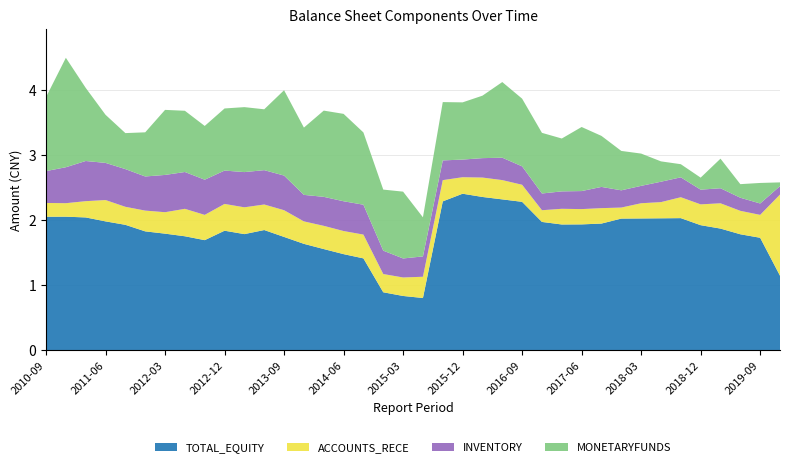

Reading right to left, list all the values displayed in this chart.

TOTAL_EQUITY: 1141738230.6	1724531149.8	1778415294.1	1865689119.9	1918029933.2	2026221316.7	2023627782.9	2021319698.9	2019217270.7	1942747620.8	1930144718.1	1928686322.8	1967870510.0	2276633839.9	2314233743.1	2351422939.3	2401314166.5	2283897866.0	799508243.0	830619049.8	887325354.8	1408030277.5	1473316009.0	1551208367.5	1631288202.7	1737429563.7	1843387661.3	1780822526.8	1833062700.3	1688019713.1	1747728416.3	1787866393.0	1822990735.9	1923411925.2	1976389177.5	2036901089.8	2048620518.7	2047678181.6
ACCOUNTS_RECE: 1246585652.8	351930291.1	359969447.8	388622601.5	319754827.9	321069327.3	248574836.1	233776011.1	169523255.0	237023665.3	234794966.3	240981659.9	179871385.2	262151137.1	296186336.9	298216303.6	253533471.3	326041556.6	326170593.6	284085539.6	280294979.2	365487630.9	354778361.4	356654777.4	344859787.1	410428923.8	392346570.3	411602928.9	411333330.5	388170880.2	421481379.0	329400756.4	318996079.2	276798125.4	327684424.0	249852064.2	207161909.8	211567822.9
INVENTORY: 129905721.2	174747406.8	201117116.0	230979635.8	225820318.9	305580556.0	313524771.1	266971406.0	264772642.0	326019400.1	277048964.3	267543538.8	257140514.1	282910584.7	344070083.0	298180120.9	270905301.2	302958654.9	312569581.5	292091732.9	359113612.1	458904836.1	457416307.2	445364146.5	407314782.1	532307863.0	527430518.3	540910513.8	512509934.6	540273204.0	565613165.1	572625531.6	524242514.4	579321694.6	570608237.8	617067985.5	552344868.3	489454316.1
MONETARYFUNDS: 57215921.3	315431900.8	208760628.0	454260905.6	184715880.6	201776790.4	312374905.7	495763049.2	605082853.8	783604012.3	984156492.6	812063108.5	931386991.8	1039655219.1	1162044627.2	959470759.5	878764268.8	895842961.6	600571225.2	1026328144.3	937925278.3	1109785269.9	1342301063.7	1324638167.1	1033370916.3	1310923506.5	934992780.0	997985416.2	953965421.0	825852672.8	940541618.6	999172435.2	678090959.4	552874372.3	738923198.5	1123483646.4	1681057819.3	1136692048.9